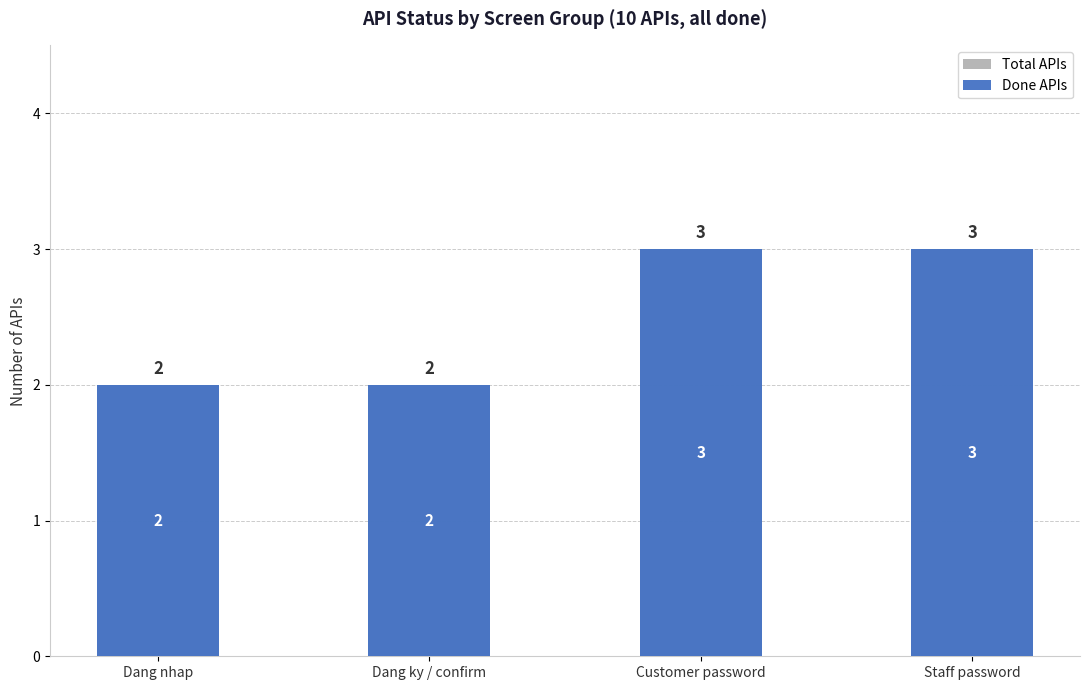

What position from the left is Dang ky / confirm?

2